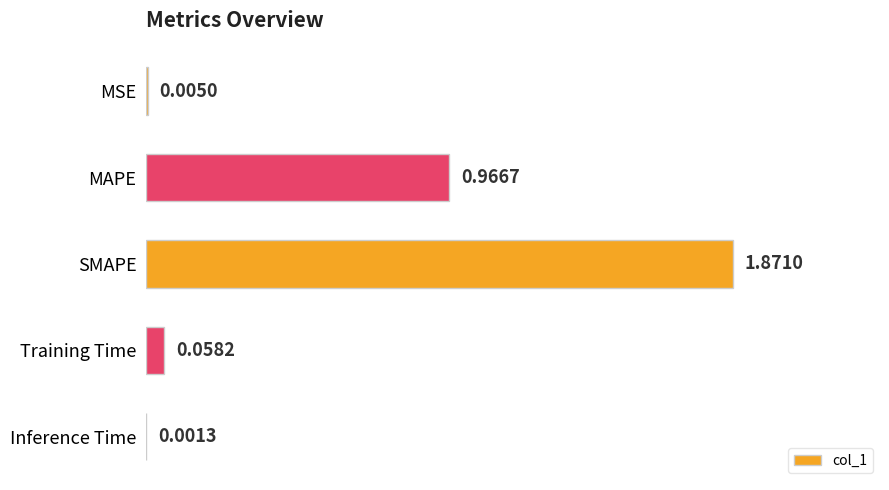

Which category has the highest value across all series?

SMAPE